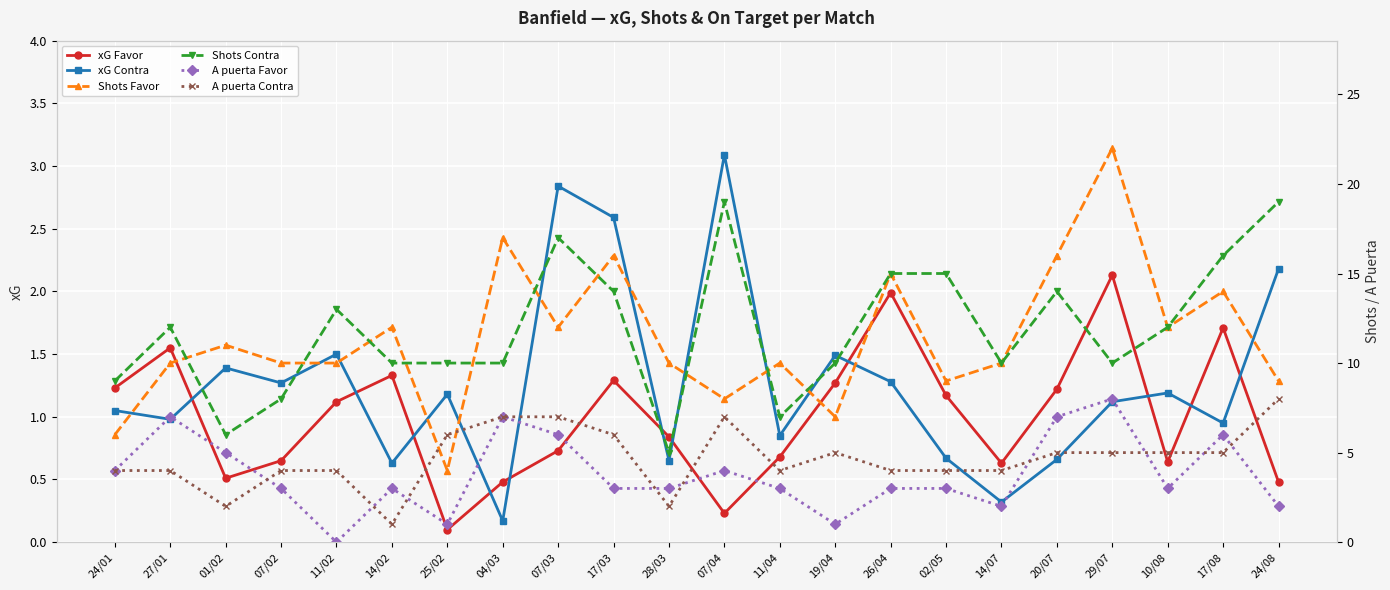

Reading left to right, extract all data points from this chart.

xG Favor: 1.2	1.6	0.5	0.7	1.1	1.3	0.1	0.5	0.7	1.3	0.8	0.2	0.7	1.3	2.0	1.2	0.6	1.2	2.1	0.6	1.7	0.5
xG Contra: 1.1	1.0	1.4	1.3	1.5	0.6	1.2	0.2	2.8	2.6	0.7	3.1	0.8	1.5	1.3	0.7	0.3	0.7	1.1	1.2	0.9	2.2
Shots Favor: 6.0	10.0	11.0	10.0	10.0	12.0	4.0	17.0	12.0	16.0	10.0	8.0	10.0	7.0	15.0	9.0	10.0	16.0	22.0	12.0	14.0	9.0
Shots Contra: 9.0	12.0	6.0	8.0	13.0	10.0	10.0	10.0	17.0	14.0	5.0	19.0	7.0	10.0	15.0	15.0	10.0	14.0	10.0	12.0	16.0	19.0
A puerta Favor: 4.0	7.0	5.0	3.0	0.0	3.0	1.0	7.0	6.0	3.0	3.0	4.0	3.0	1.0	3.0	3.0	2.0	7.0	8.0	3.0	6.0	2.0
A puerta Contra: 4.0	4.0	2.0	4.0	4.0	1.0	6.0	7.0	7.0	6.0	2.0	7.0	4.0	5.0	4.0	4.0	4.0	5.0	5.0	5.0	5.0	8.0